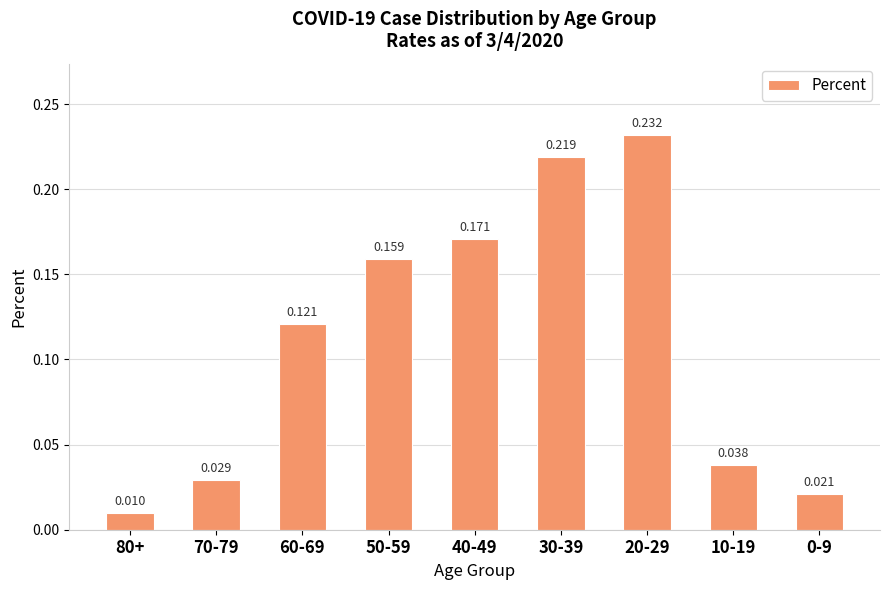

The chart shows a value of 0.2 at 30-39. True or false?

True